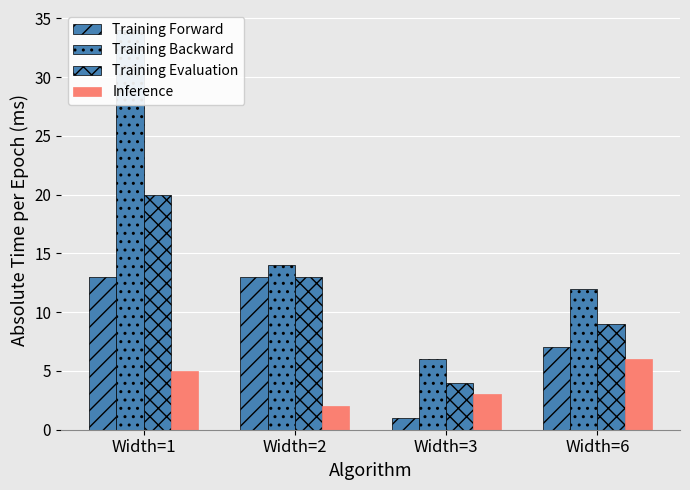

Count the Training Evaluation values in the range 9 to 20.

3